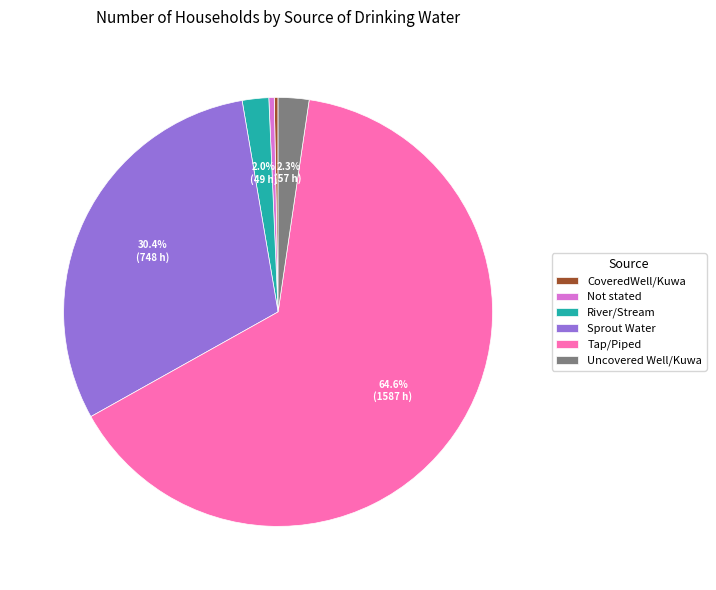

The CoveredWell/Kuwa slice represents 0% of the pie. True or false?

True